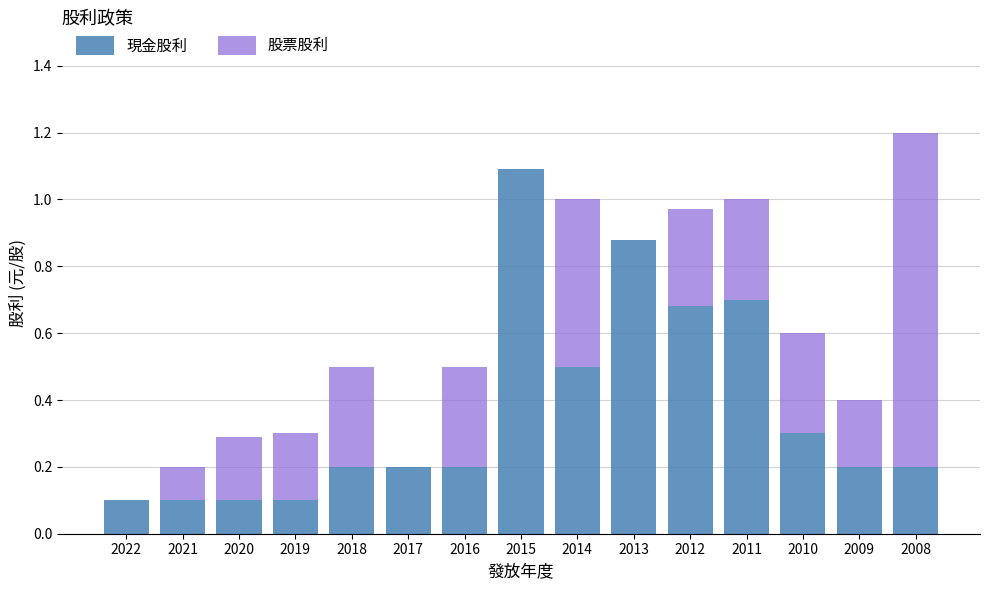

What is the sum of the 現金股利 values at 2016 and 2010?

0.5